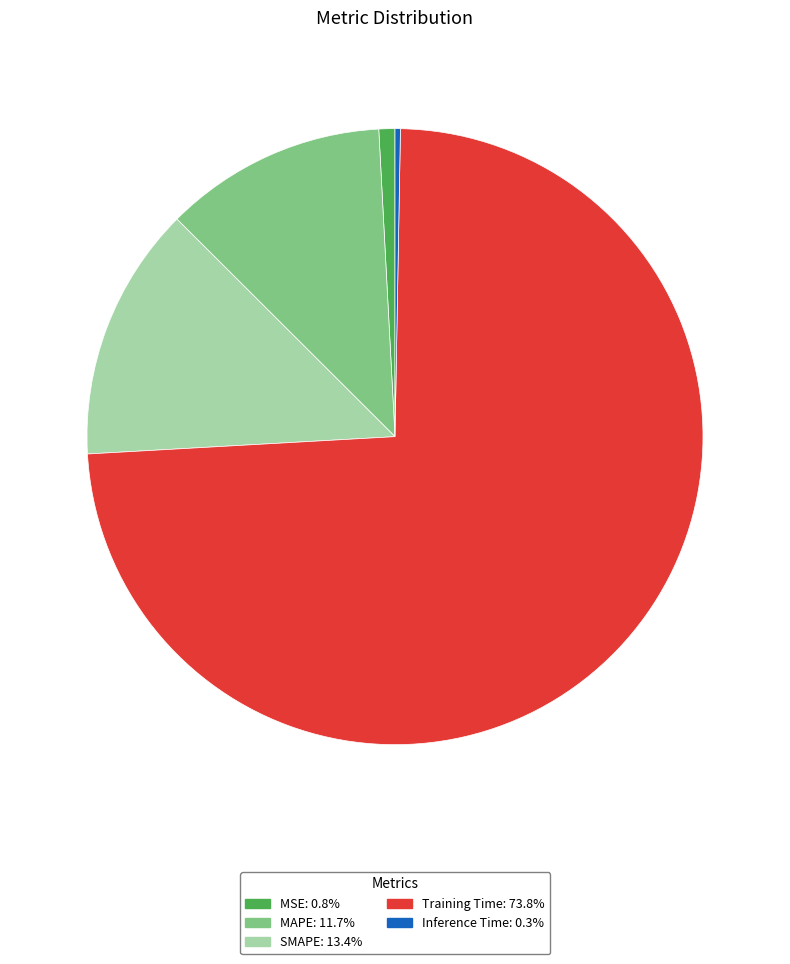

Is the sum of MAPE and Inference Time greater than half?

No